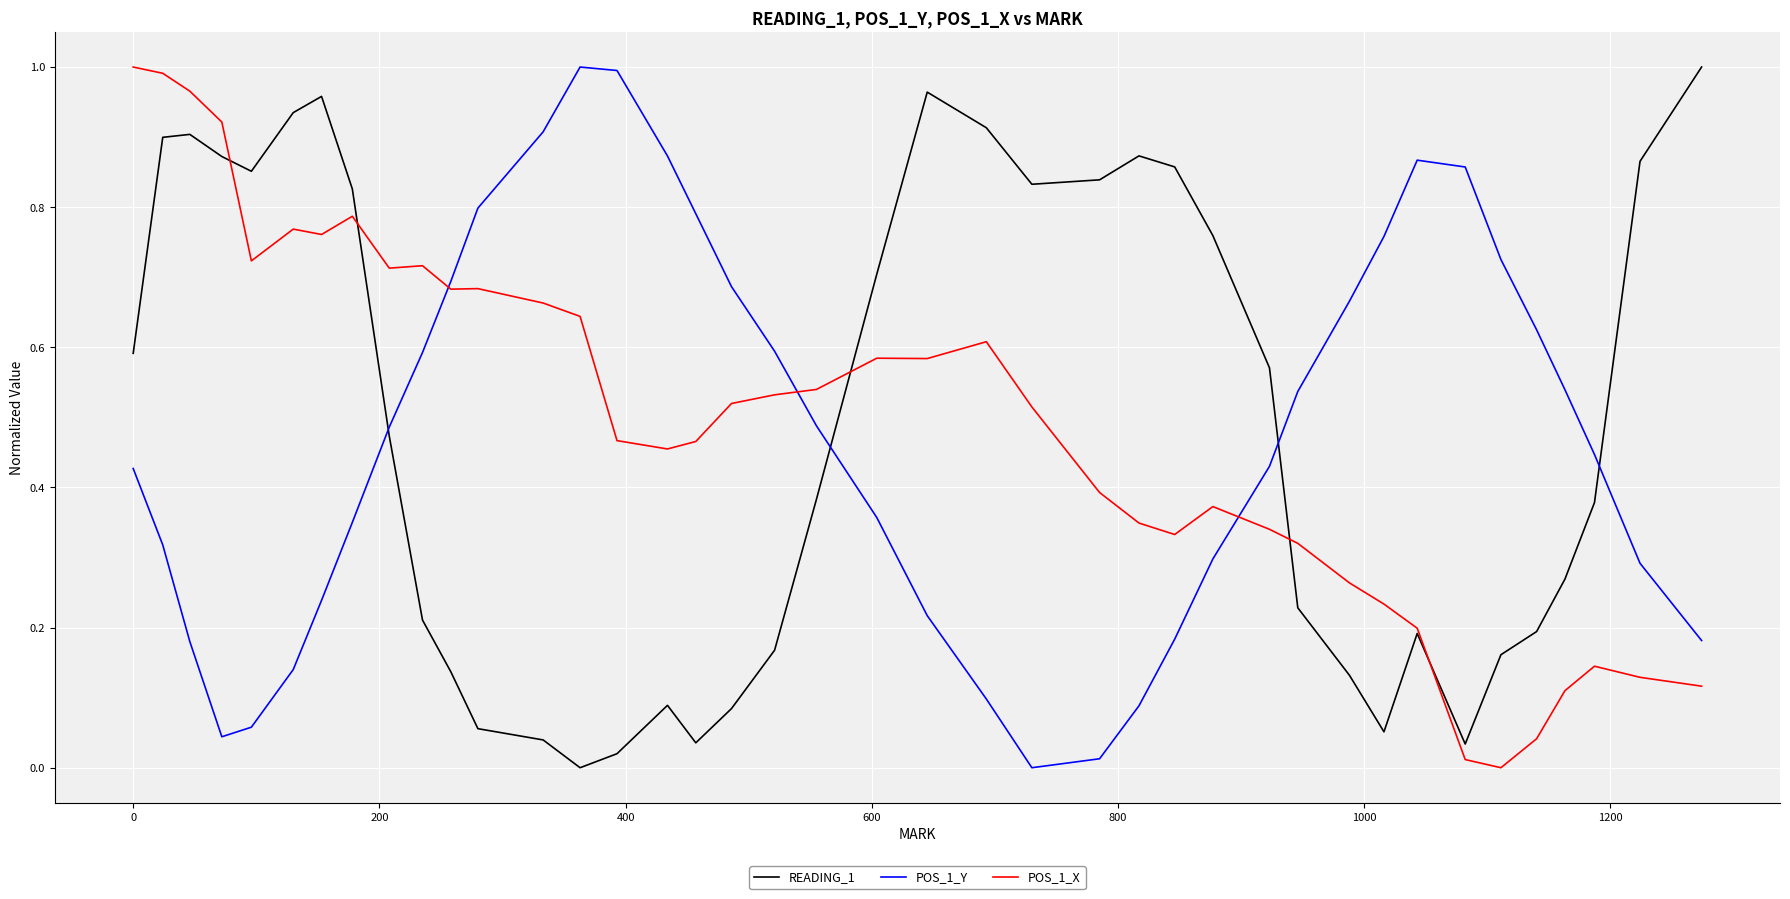

True or false: POS_1_Y and READING_1 cross at least once.

True